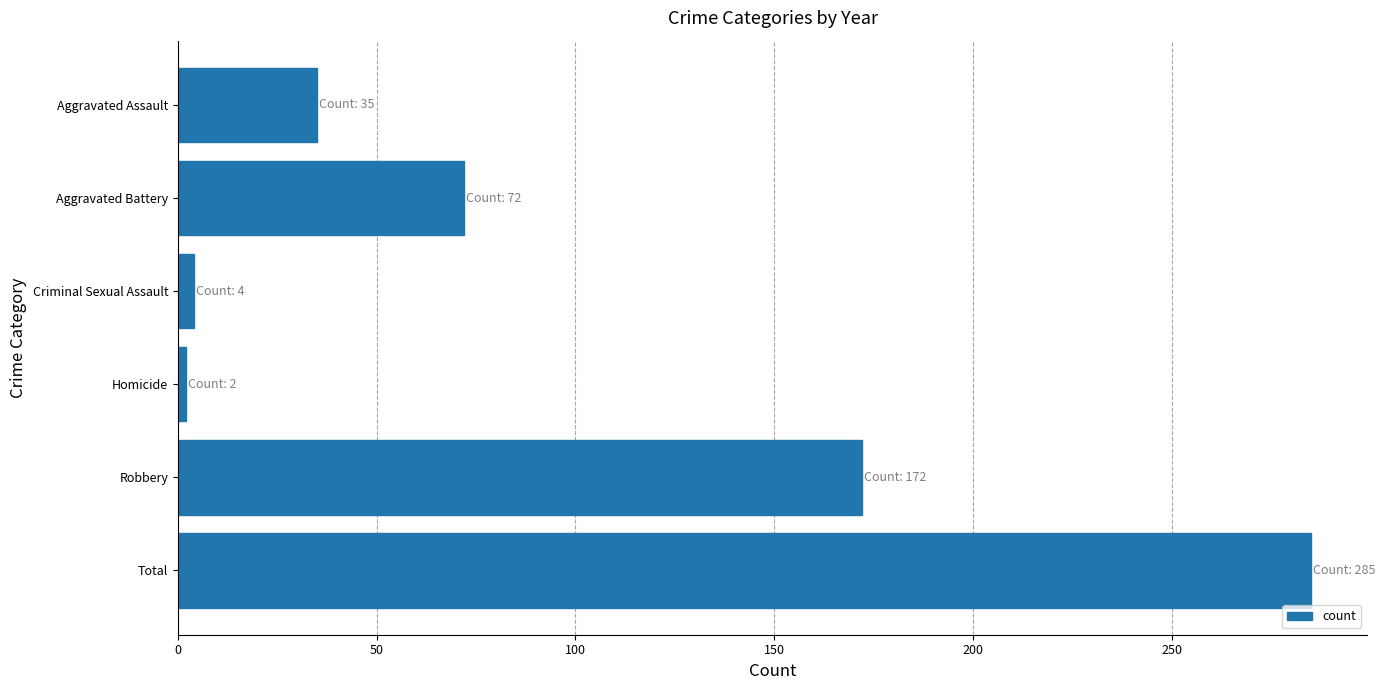

What position from the top is Total?

6